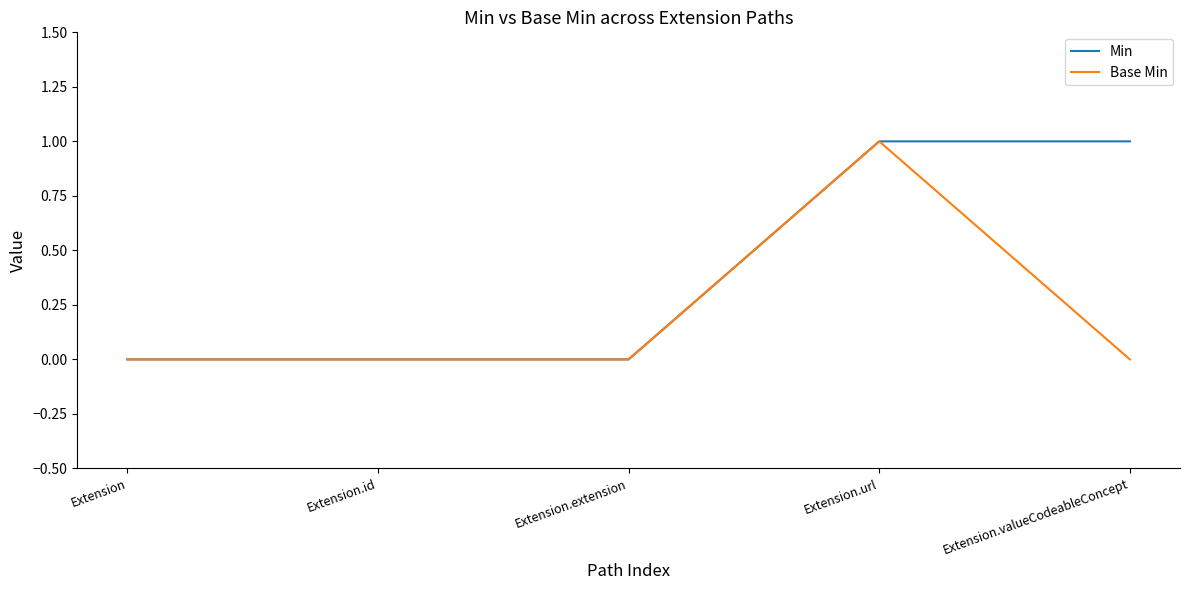

Between Extension.extension and Extension.valueCodeableConcept, which series saw the biggest shift?

Min